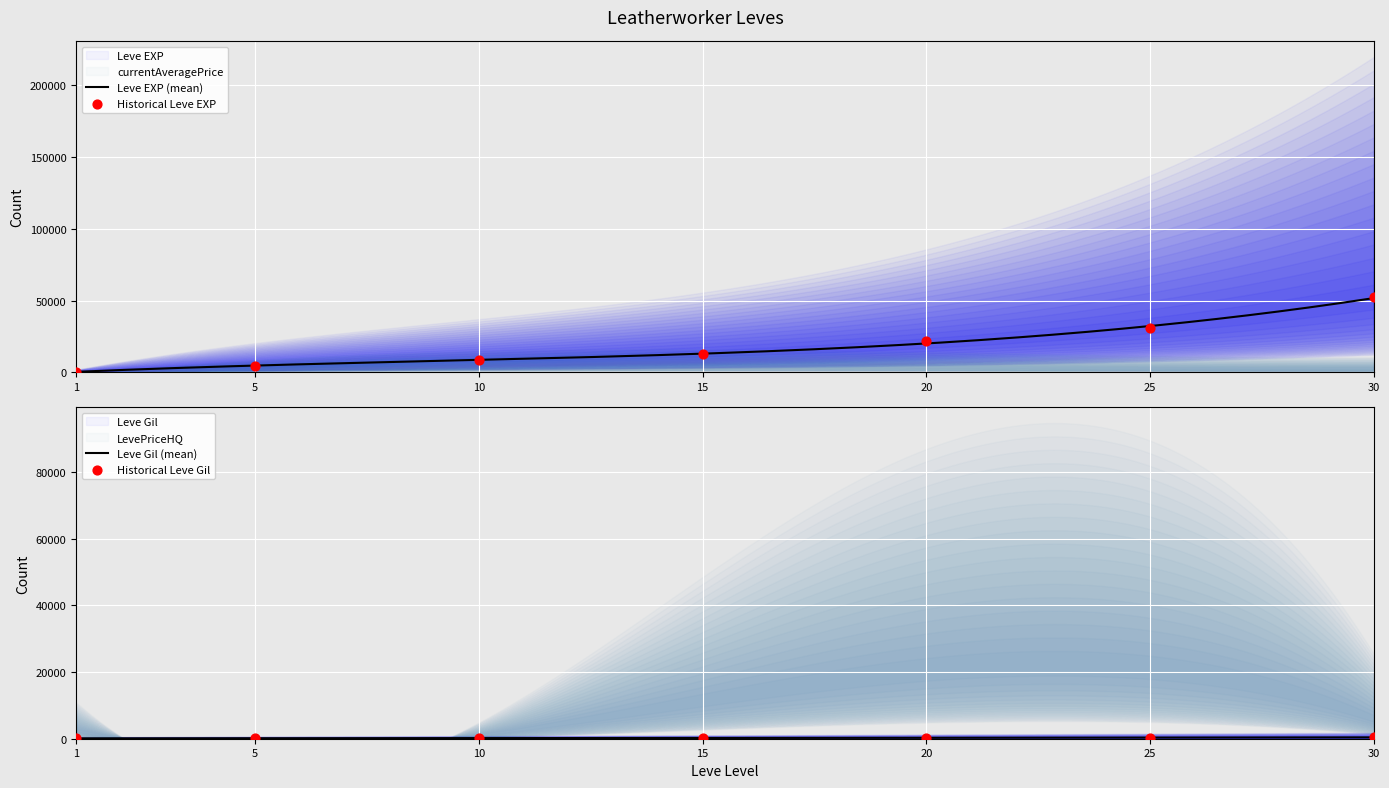

At how many categories does at least one series exceed 43049?

1